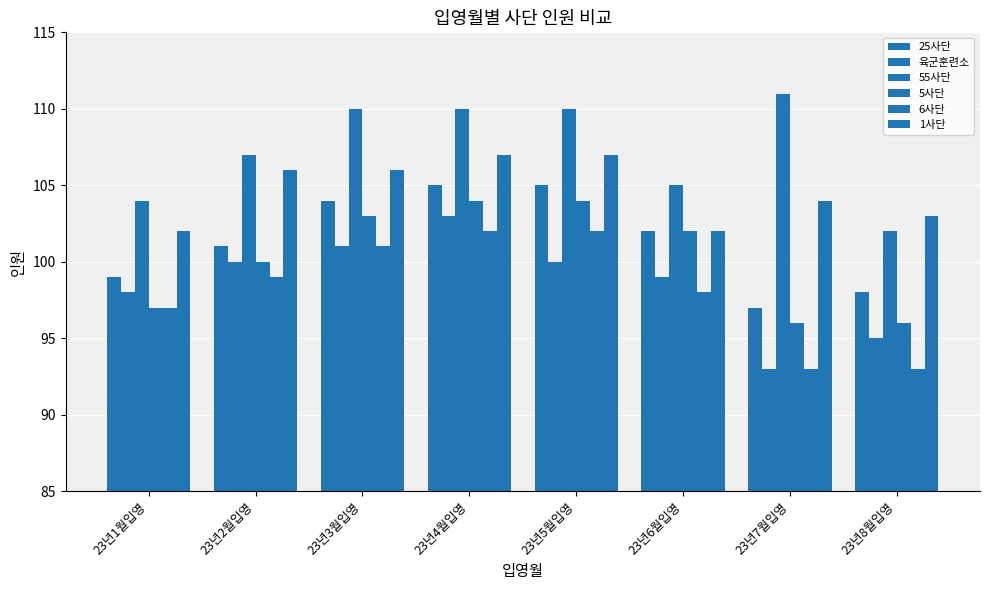

What is the difference between the 육군훈련소 values at 23년6월입영 and 23년7월입영?

6